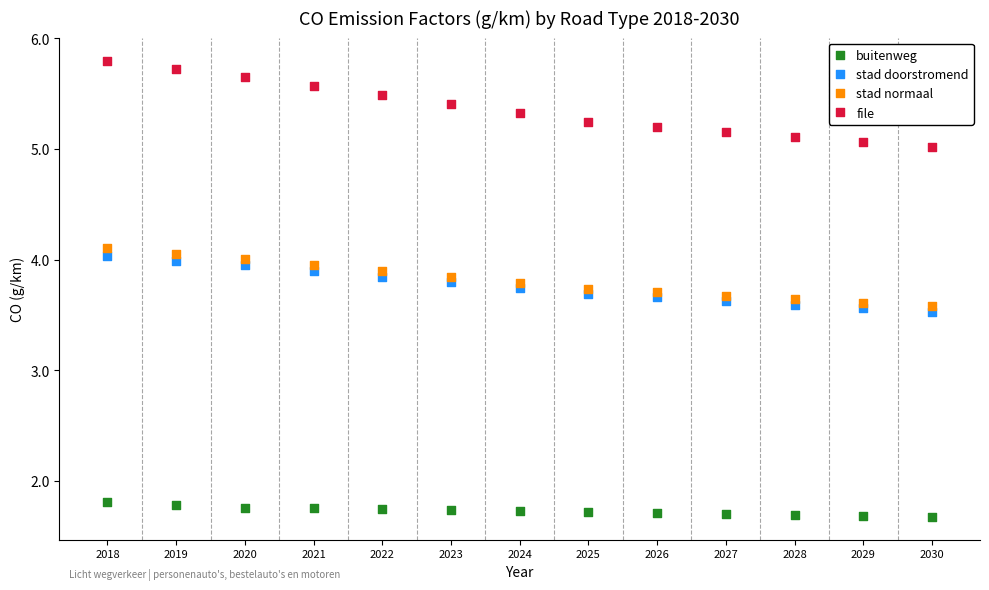

Which series contains the highest Y value?

file